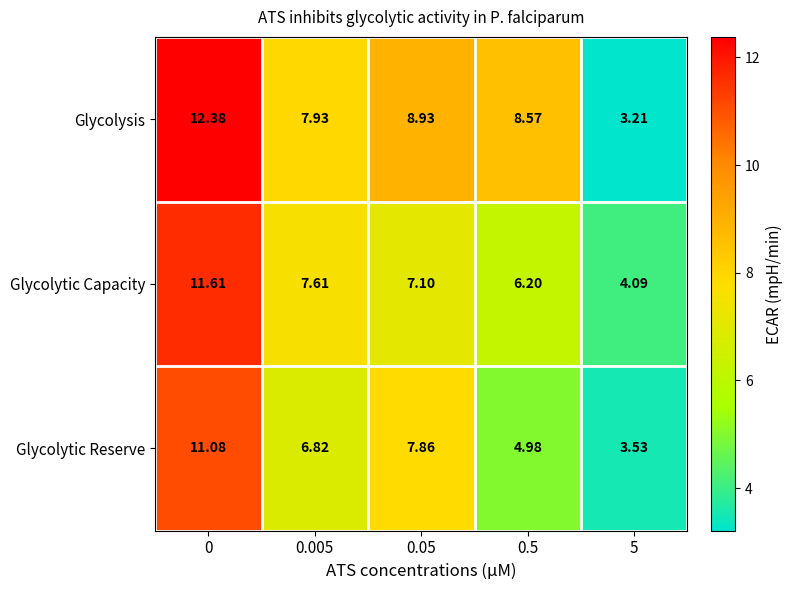

Which series has the largest total across all categories?

Glycolysis